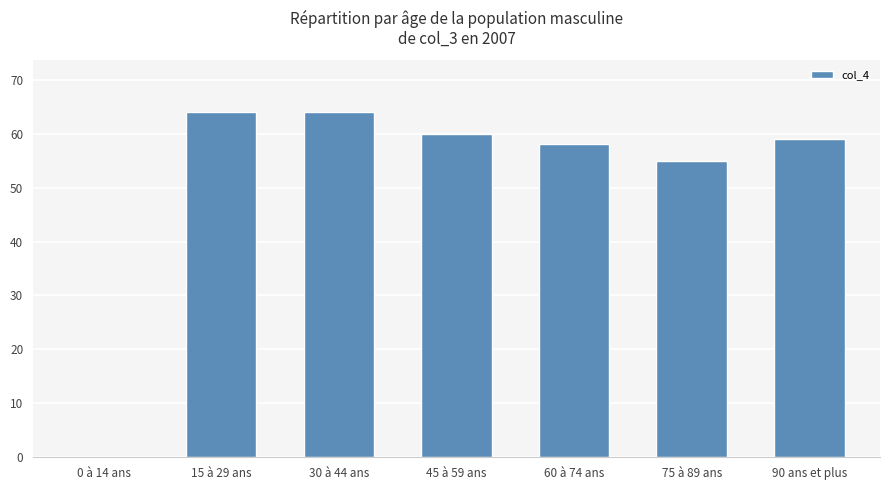

At which label does the data first exceed 59?

15 à 29 ans